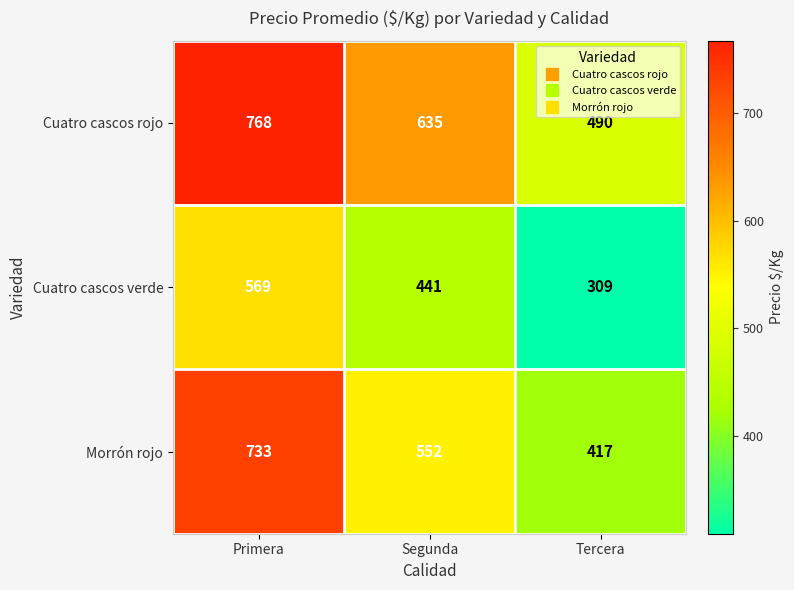

What is the difference between the second highest and minimum values in the Morrón rojo series?

135